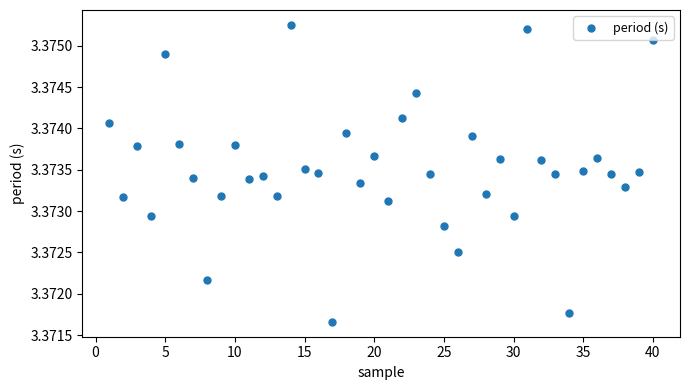

What is the range of X values (max minus min)?

39.0